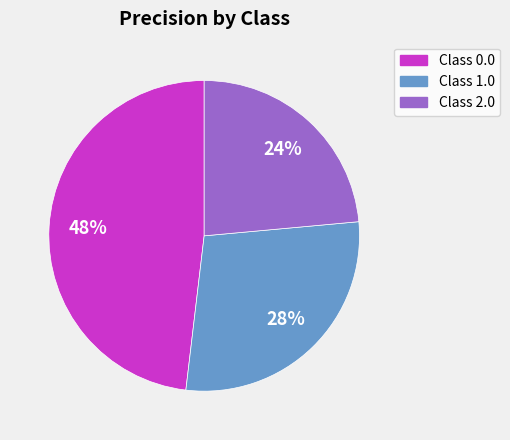

What is the smallest slice in the pie chart?

Class 2.0